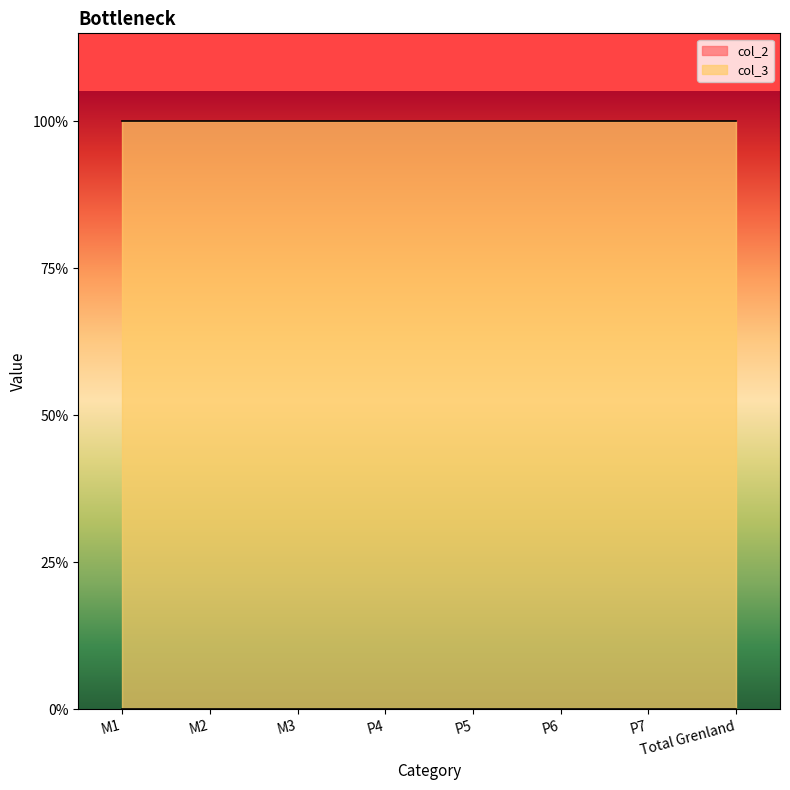

Reading left to right, what are all the values shown in this chart?

col_2: M1=0	M2=0	M3=0	P4=0	P5=0	P6=0	P7=0	Total Grenland=0
col_3: M1=1	M2=1	M3=1	P4=1	P5=1	P6=1	P7=1	Total Grenland=1